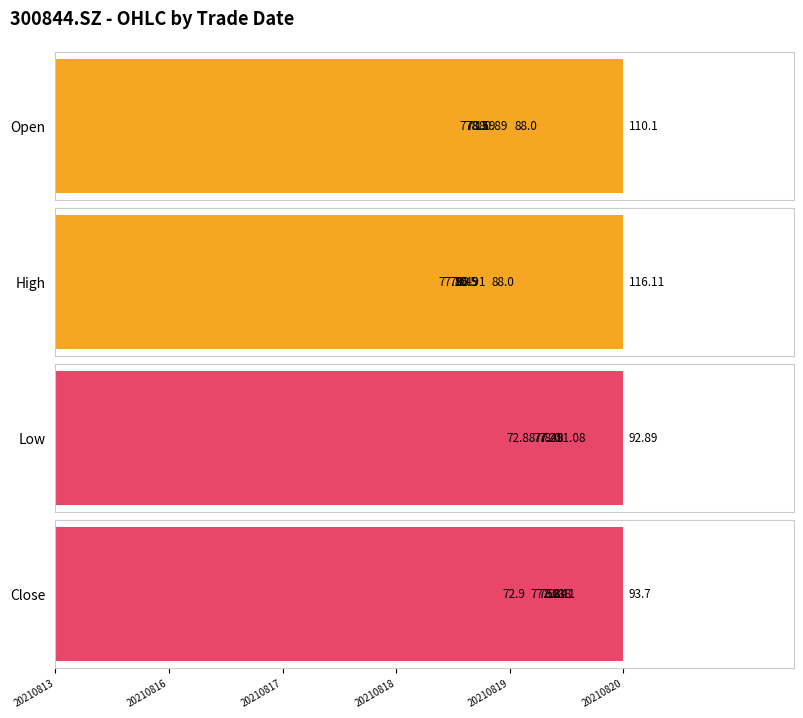

Rank the categories by high value from highest to lowest.

20210813, 20210816, 20210817, 20210819, 20210818, 20210820